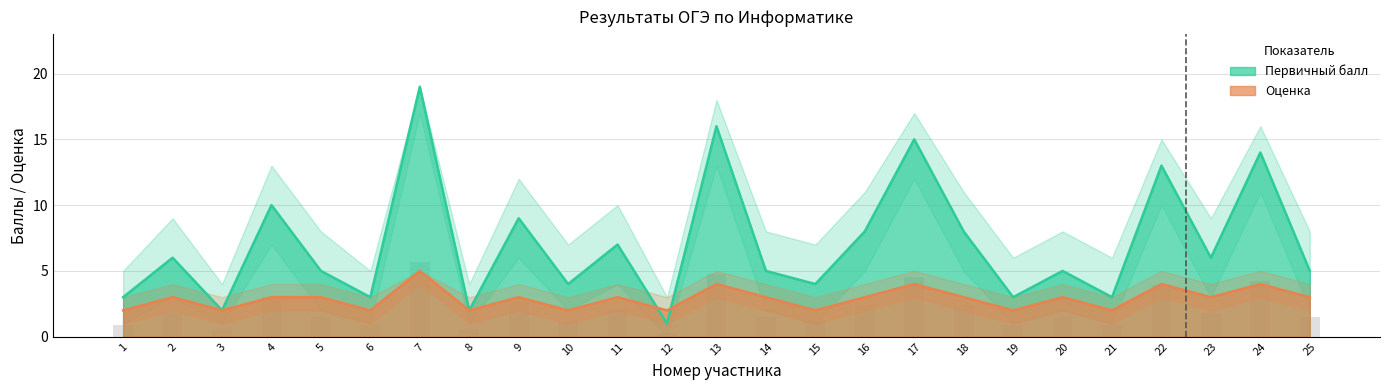

Which category has the lowest value in the Первичный балл series?

12